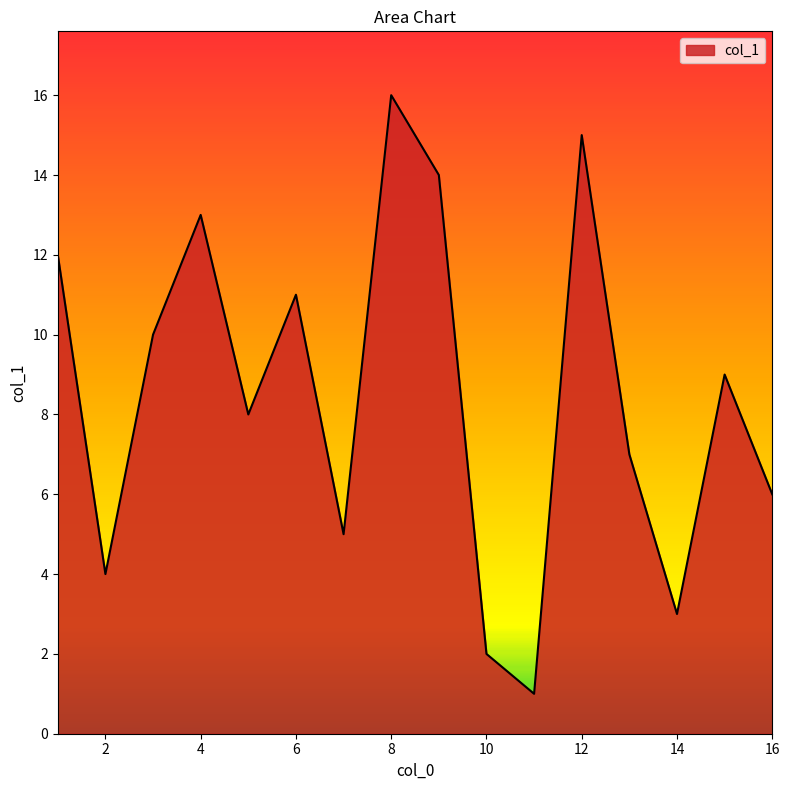

What is the greatest value displayed?

16